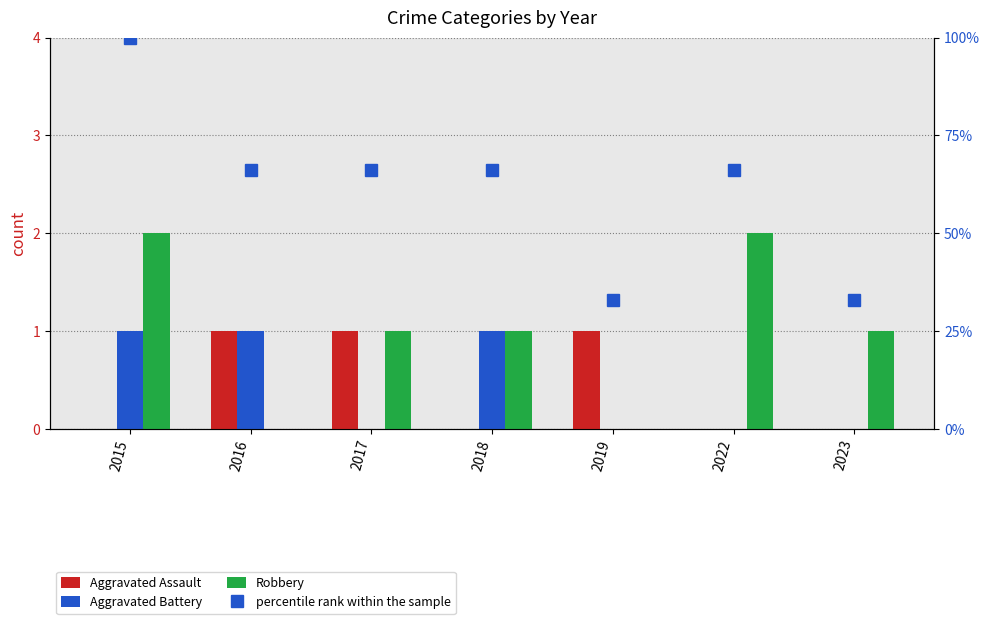

Where is Aggravated Battery nearest to the value 0?

2017